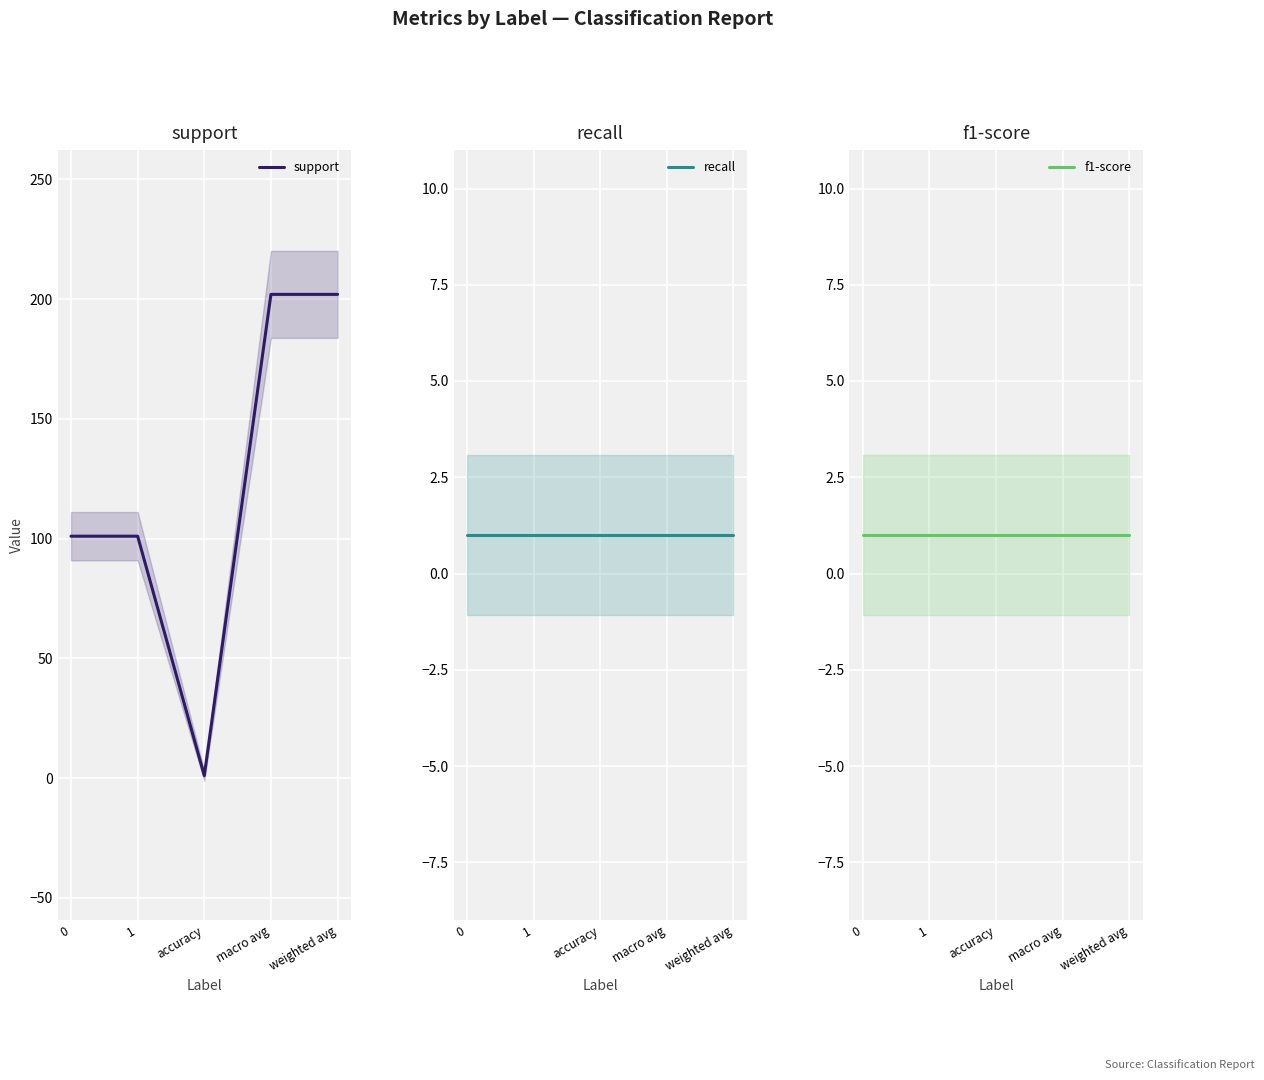

True or false: recall and f1-score cross at least once.

False